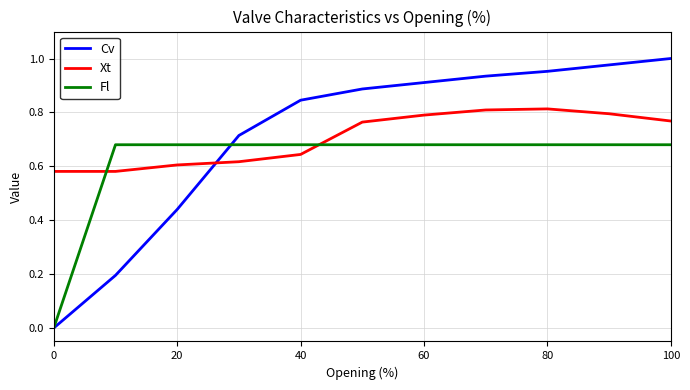

After their last crossing, which series has the higher values: Fl or Xt?

Xt